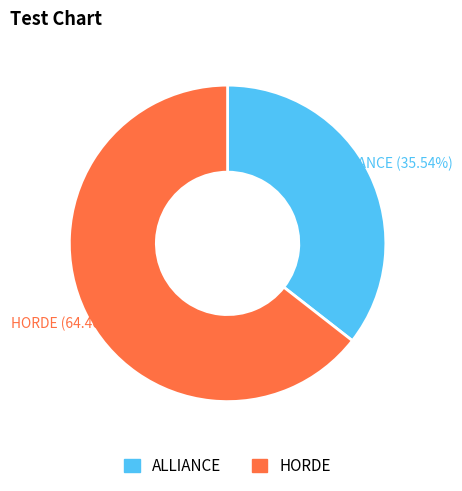

The HORDE slice represents 75% of the pie. True or false?

False